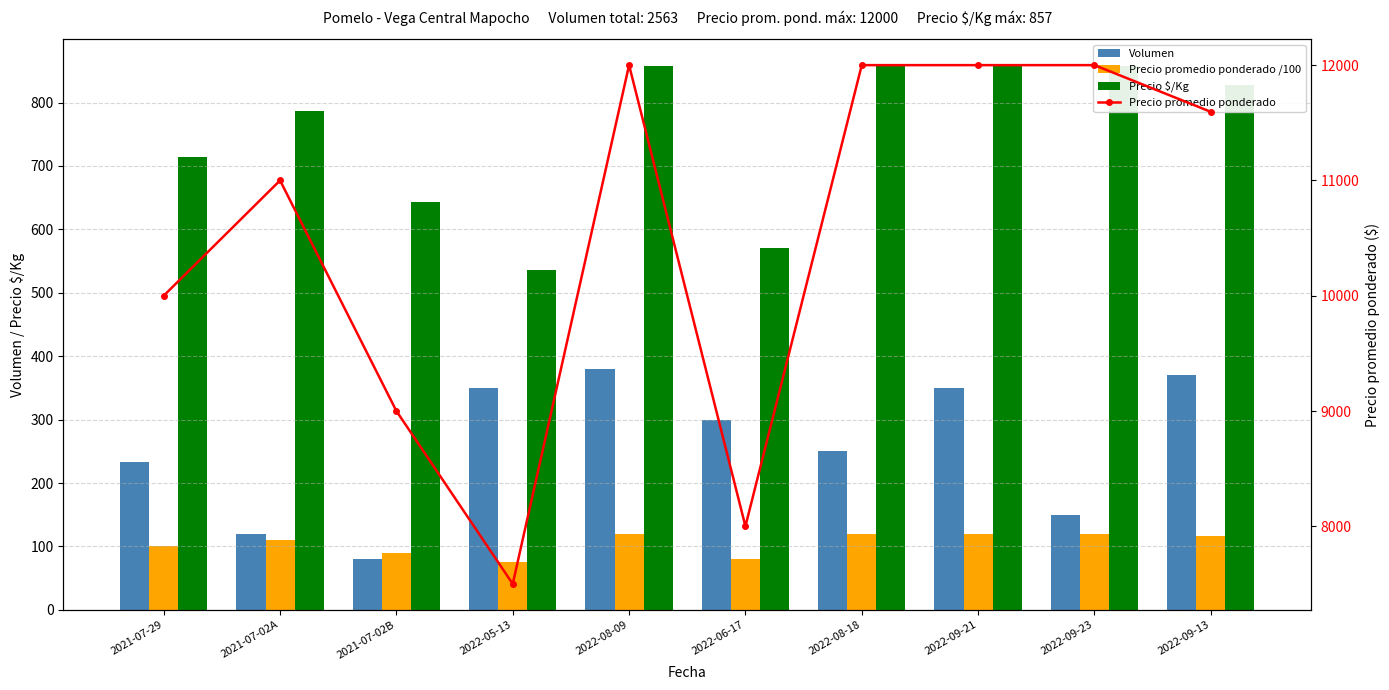

How many values in the Volumen series exceed 300?

4